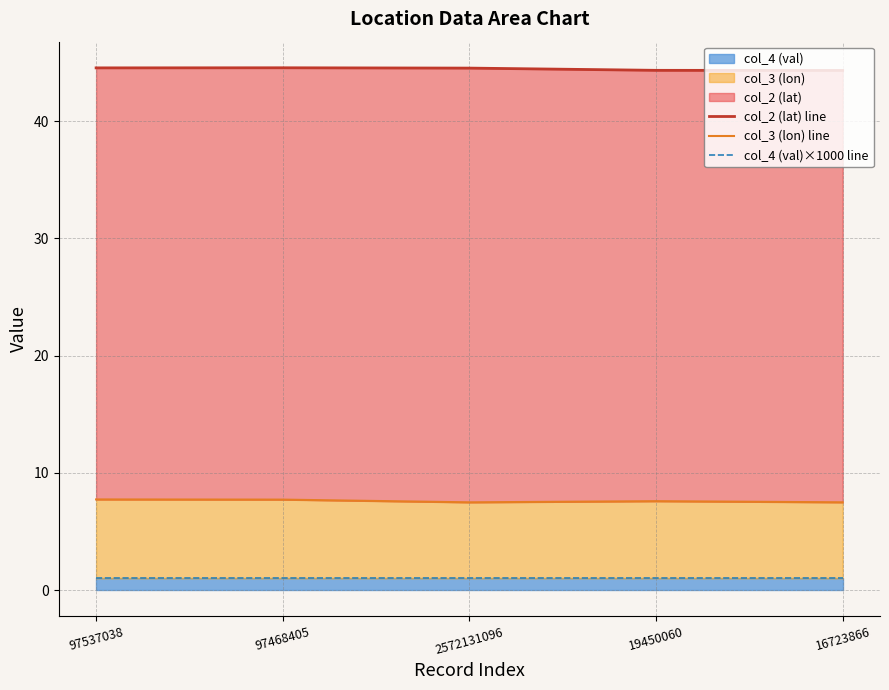

True or false: col_2 (lat) line and col_4 (val)×1000 line intersect in this chart.

False